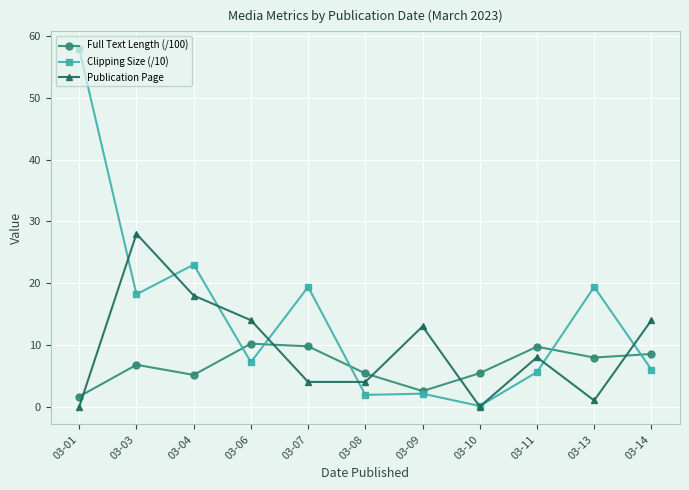

At which label does Clipping Size (/10) reach its peak?

03-01